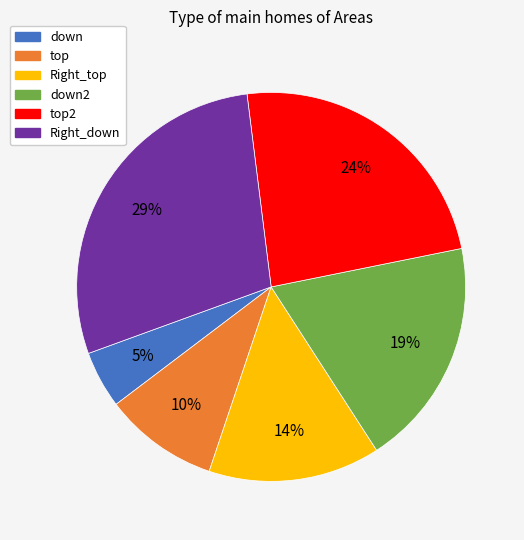

Is there a majority slice in this chart?

No